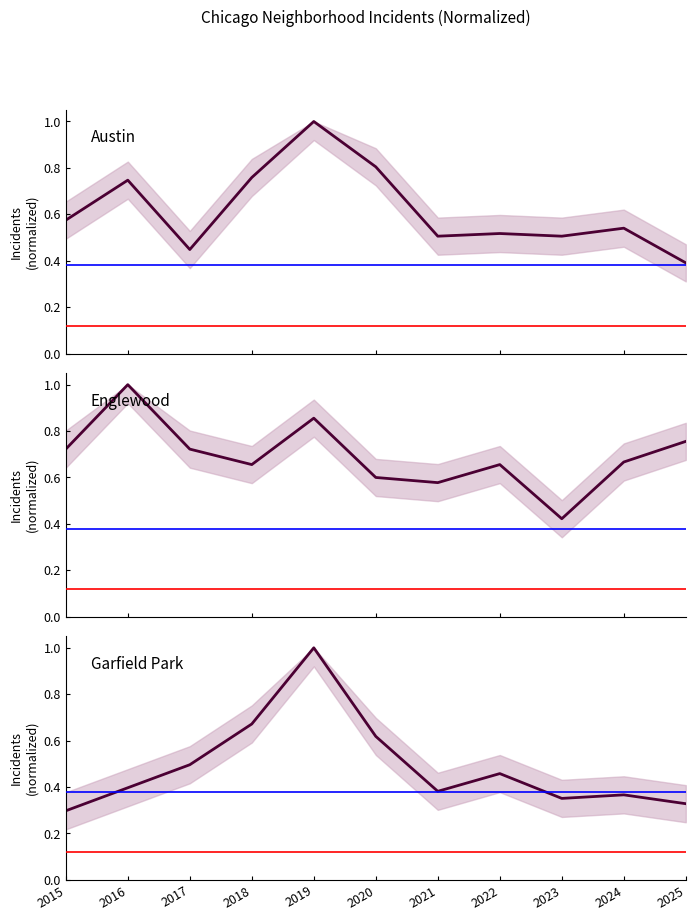

What value does the Garfield Park series have at 2025?

0.3